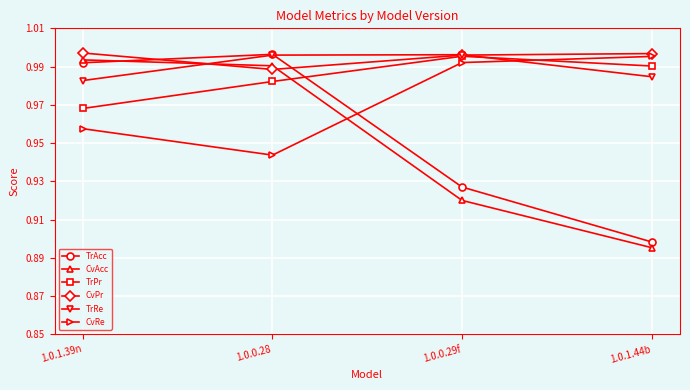

What are all the series names shown in the legend?

TrAcc, CvAcc, TrPr, CvPr, TrRe, CvRe